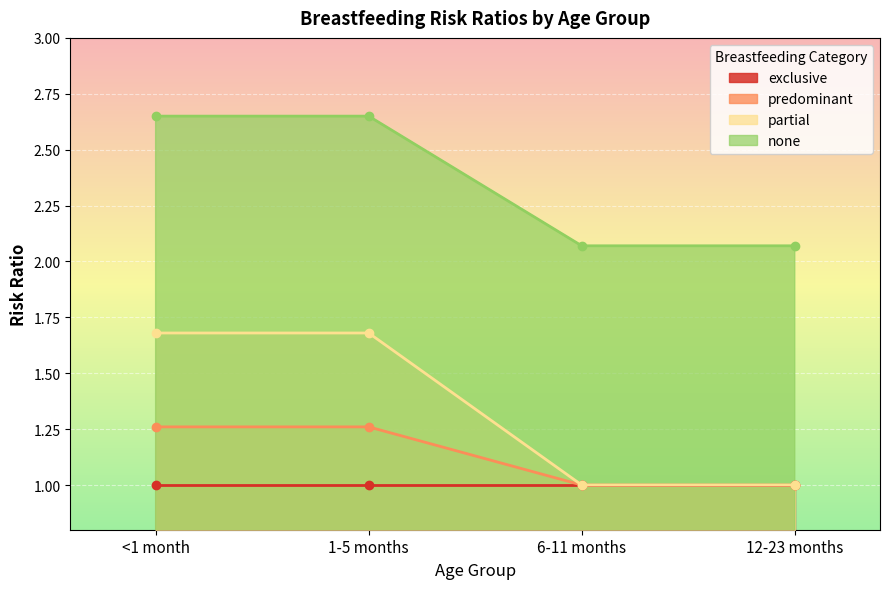

What is the sum of all none values?

9.4